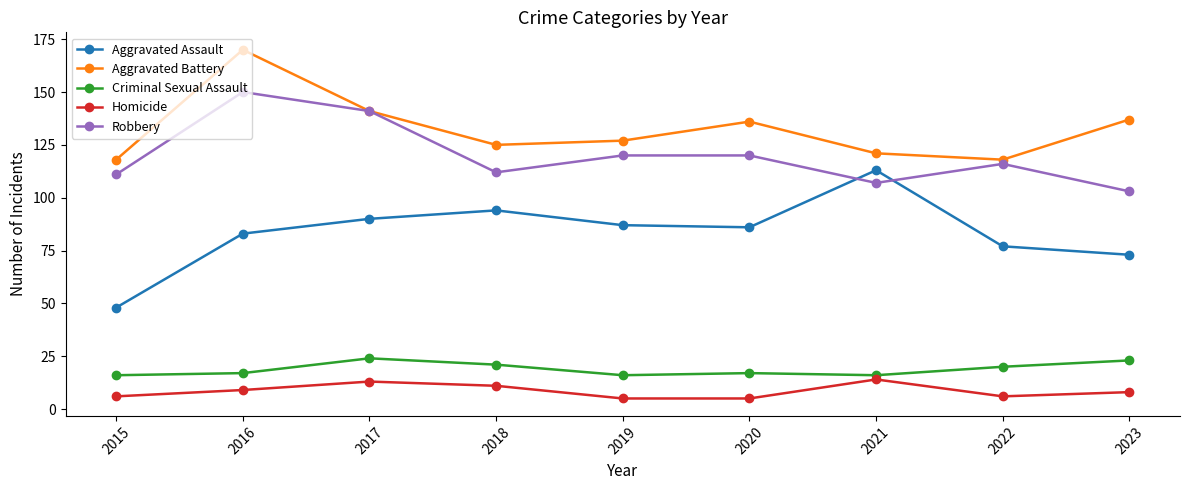

The Aggravated Battery series shows 136 at 2020. True or false?

True